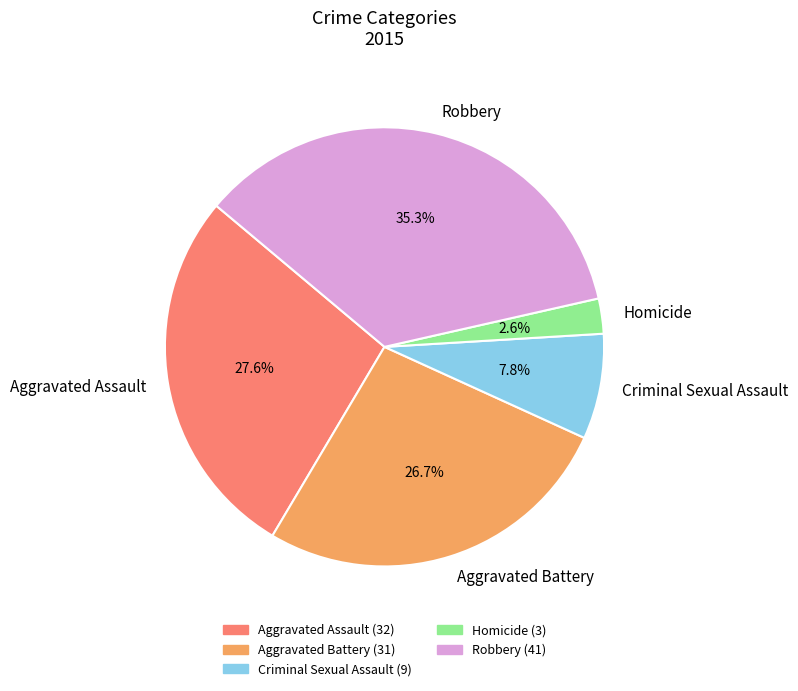

To the nearest percent, what percentage of the pie is Aggravated Battery?

27%